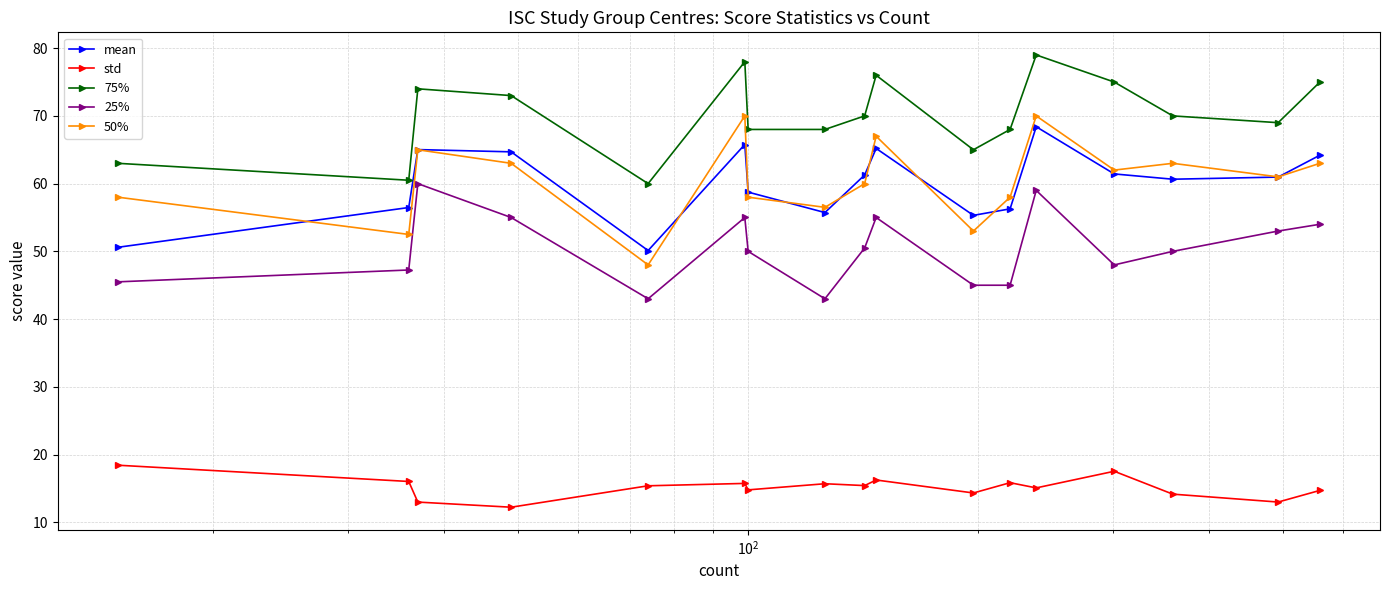

What is the value of the mean point at the 9th from the left?

61.3